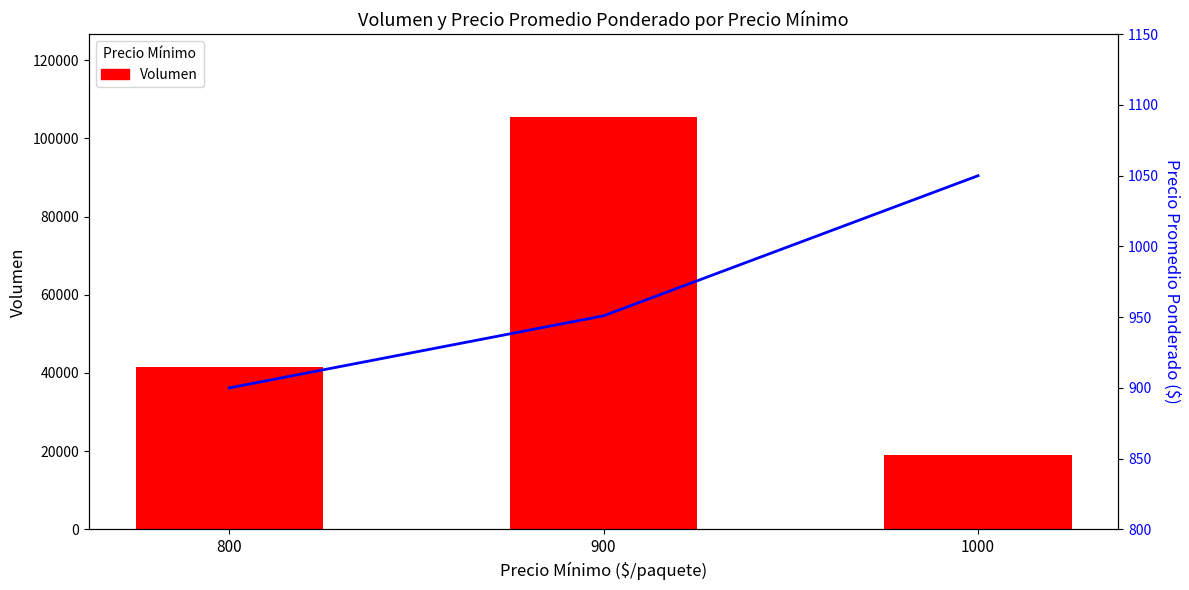

Rank the series at 1000 from lowest to highest value.

Precio promedio ponderado, Volumen